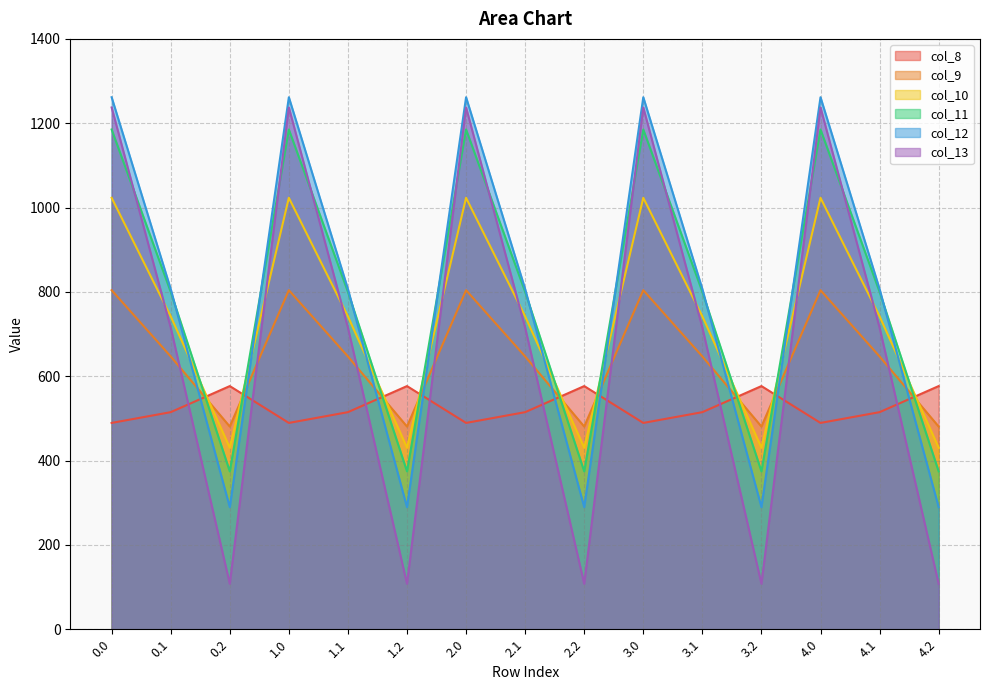

What is the difference between the maximum and minimum values in the col_9 series?

323.4